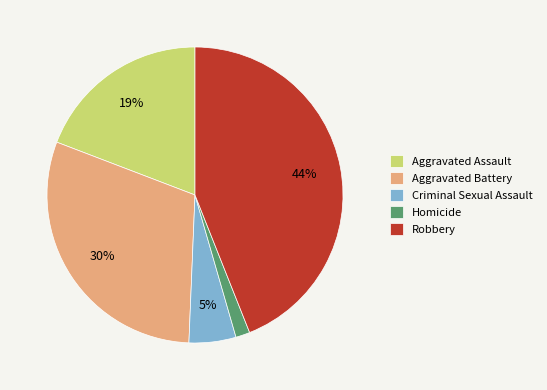

Approximately how many times larger is the value at Criminal Sexual Assault compared to Robbery?

0.1